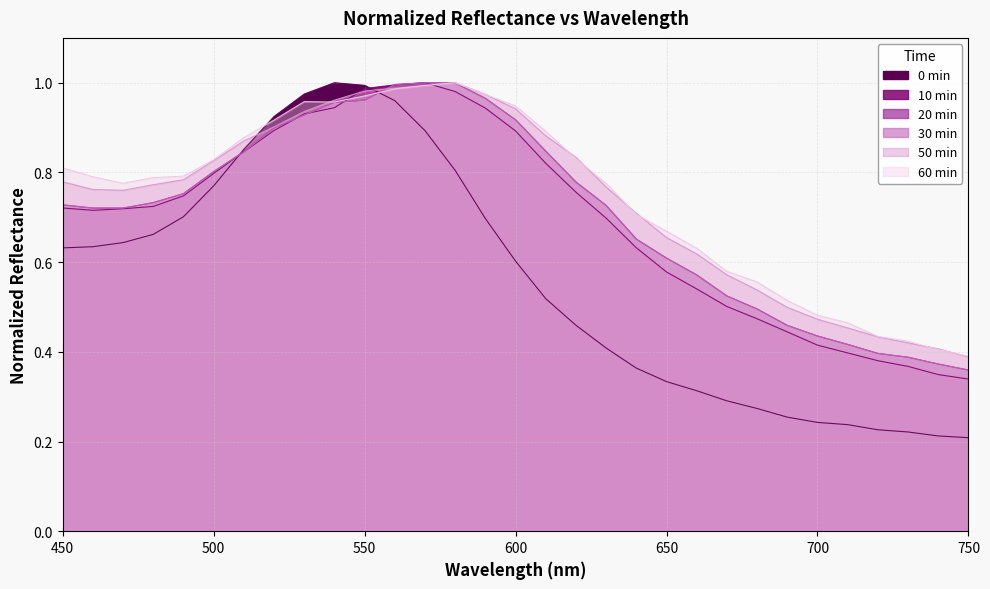

In 20 min, how many points are higher than both neighbors (excluding endpoints)?

1